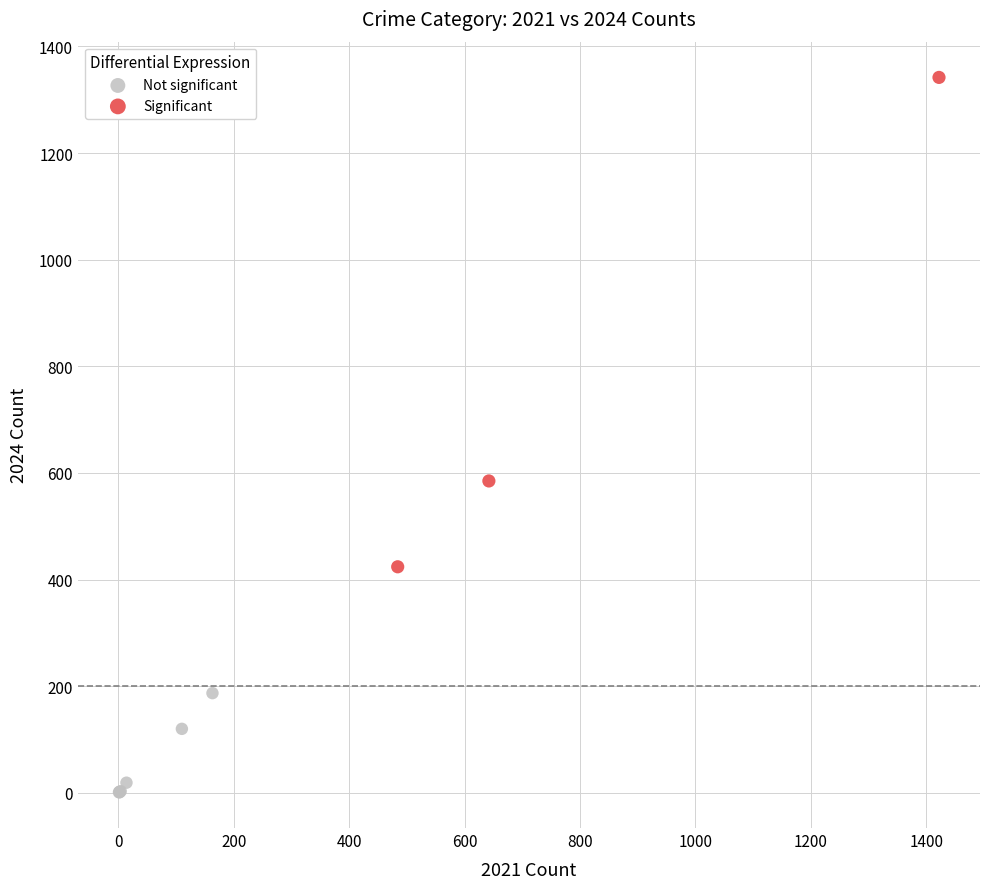

Which series reaches the minimum Y coordinate?

Not significant